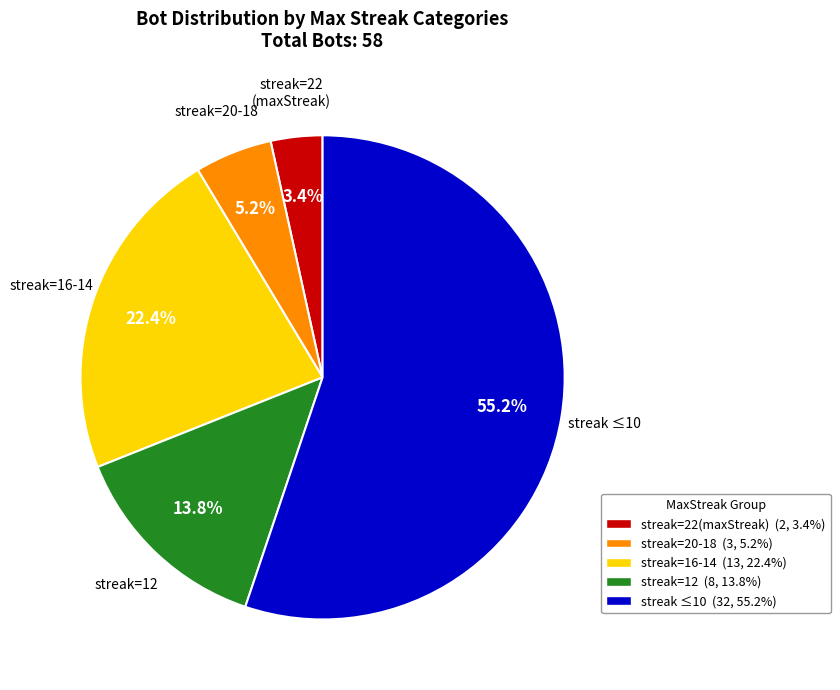

To the nearest percent, what is the average slice percentage?

20%